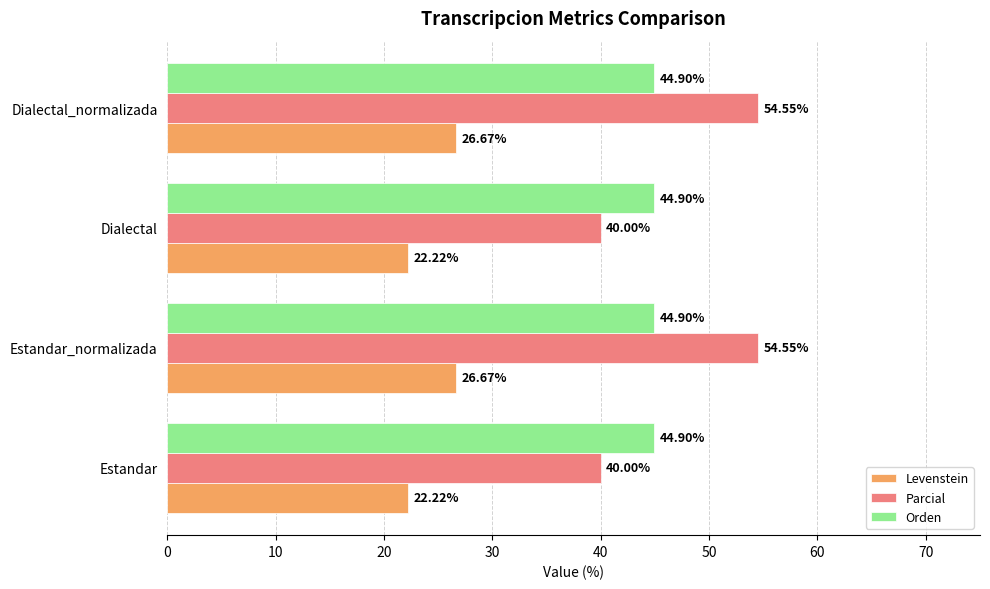

What is the spread (max minus min) of values at Estandar_normalizada?

27.9